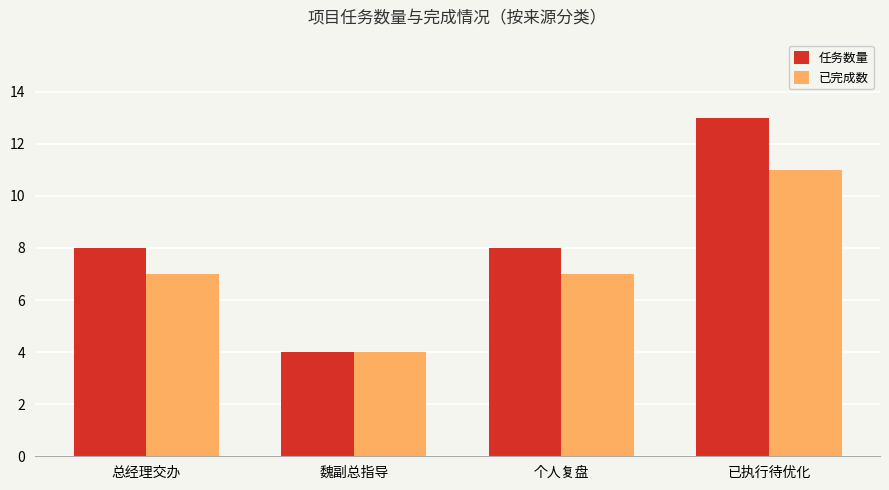

What is the value of the 任务数量 bar at the 2nd from the left?

4